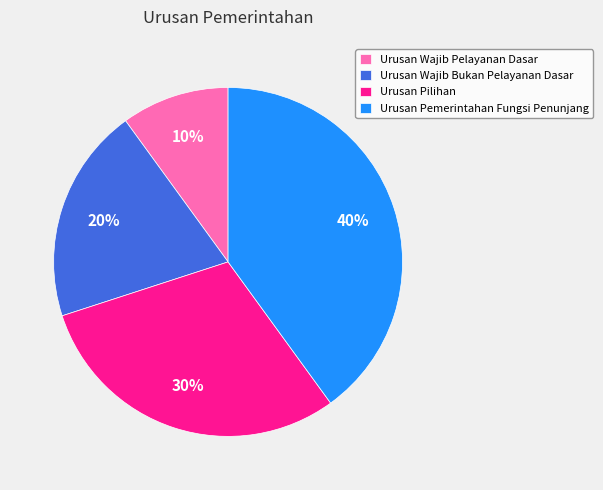

To the nearest percent, what is the combined percentage of Urusan Wajib Bukan Pelayanan Dasar and Urusan Wajib Pelayanan Dasar?

30%